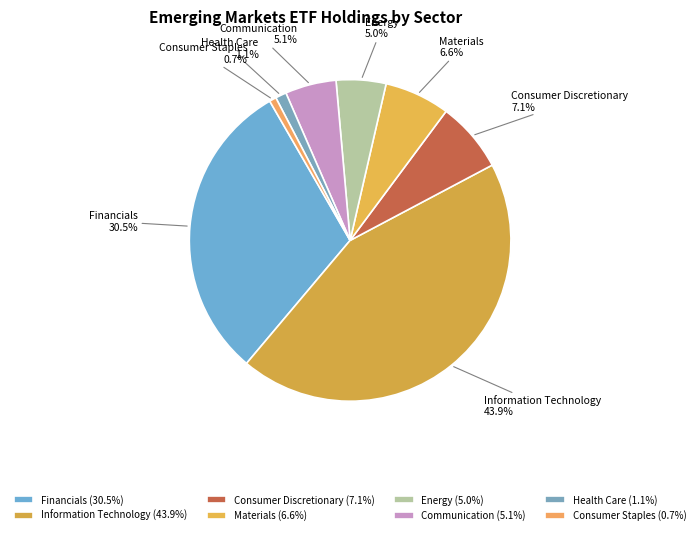

Does Consumer Discretionary represent more than half of the total?

No